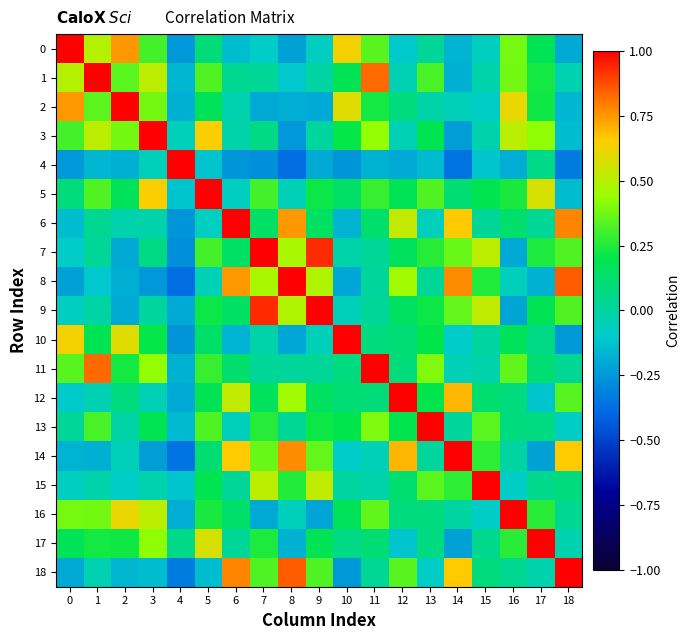

Reading right to left, extract all data points from this chart.

0: 18=-0.2	17=0.2	16=0.4	15=-0.1	14=-0.2	13=0.0	12=-0.1	11=0.3	10=0.6	9=-0.1	8=-0.2	7=-0.1	6=-0.1	5=0.1	4=-0.3	3=0.3	2=0.8	1=0.5	0=1.0
1: 18=-0.0	17=0.2	16=0.4	15=-0.0	14=-0.2	13=0.3	12=-0.0	11=0.8	10=0.2	9=-0.0	8=-0.1	7=0.0	6=0.0	5=0.3	4=-0.2	3=0.5	2=0.3	1=1.0	0=0.5
2: 18=-0.2	17=0.2	16=0.6	15=-0.1	14=-0.1	13=-0.0	12=0.1	11=0.2	10=0.6	9=-0.2	8=-0.2	7=-0.2	6=-0.0	5=0.2	4=-0.2	3=0.4	2=1.0	1=0.3	0=0.8
3: 18=-0.1	17=0.4	16=0.5	15=-0.0	14=-0.2	13=0.2	12=-0.0	11=0.4	10=0.2	9=0.0	8=-0.3	7=0.1	6=-0.0	5=0.7	4=-0.1	3=1.0	2=0.4	1=0.5	0=0.3
4: 18=-0.3	17=0.1	16=-0.2	15=-0.1	14=-0.4	13=-0.1	12=-0.2	11=-0.2	10=-0.3	9=-0.2	8=-0.4	7=-0.3	6=-0.3	5=-0.1	4=1.0	3=-0.1	2=-0.2	1=-0.2	0=-0.3
5: 18=-0.1	17=0.6	16=0.2	15=0.2	14=0.1	13=0.3	12=0.2	11=0.3	10=0.1	9=0.2	8=-0.0	7=0.3	6=-0.1	5=1.0	4=-0.1	3=0.7	2=0.2	1=0.3	0=0.1
6: 18=0.8	17=0.0	16=0.1	15=0.0	14=0.7	13=-0.1	12=0.5	11=0.1	10=-0.2	9=0.1	8=0.8	7=0.1	6=1.0	5=-0.1	4=-0.3	3=-0.0	2=-0.0	1=0.0	0=-0.1
7: 18=0.3	17=0.2	16=-0.2	15=0.5	14=0.4	13=0.3	12=0.2	11=0.0	10=-0.0	9=0.9	8=0.5	7=1.0	6=0.1	5=0.3	4=-0.3	3=0.1	2=-0.2	1=0.0	0=-0.1
8: 18=0.9	17=-0.2	16=-0.1	15=0.3	14=0.8	13=0.0	12=0.5	11=0.0	10=-0.2	9=0.5	8=1.0	7=0.5	6=0.8	5=-0.0	4=-0.4	3=-0.3	2=-0.2	1=-0.1	0=-0.2
9: 18=0.3	17=0.2	16=-0.2	15=0.5	14=0.4	13=0.2	12=0.2	11=0.0	10=-0.1	9=1.0	8=0.5	7=0.9	6=0.1	5=0.2	4=-0.2	3=0.0	2=-0.2	1=-0.0	0=-0.1
10: 18=-0.2	17=0.1	16=0.2	15=0.0	14=-0.1	13=0.2	12=0.1	11=0.1	10=1.0	9=-0.1	8=-0.2	7=-0.0	6=-0.2	5=0.1	4=-0.3	3=0.2	2=0.6	1=0.2	0=0.6
11: 18=0.0	17=0.1	16=0.4	15=-0.0	14=-0.0	13=0.4	12=0.1	11=1.0	10=0.1	9=0.0	8=0.0	7=0.0	6=0.1	5=0.3	4=-0.2	3=0.4	2=0.2	1=0.8	0=0.3
12: 18=0.3	17=-0.1	16=0.1	15=0.1	14=0.7	13=0.2	12=1.0	11=0.1	10=0.1	9=0.2	8=0.5	7=0.2	6=0.5	5=0.2	4=-0.2	3=-0.0	2=0.1	1=-0.0	0=-0.1
13: 18=-0.1	17=0.1	16=0.1	15=0.3	14=0.0	13=1.0	12=0.2	11=0.4	10=0.2	9=0.2	8=0.0	7=0.3	6=-0.1	5=0.3	4=-0.1	3=0.2	2=-0.0	1=0.3	0=0.0
14: 18=0.7	17=-0.2	16=-0.0	15=0.3	14=1.0	13=0.0	12=0.7	11=-0.0	10=-0.1	9=0.4	8=0.8	7=0.4	6=0.7	5=0.1	4=-0.4	3=-0.2	2=-0.1	1=-0.2	0=-0.2
15: 18=0.1	17=0.0	16=-0.1	15=1.0	14=0.3	13=0.3	12=0.1	11=-0.0	10=0.0	9=0.5	8=0.3	7=0.5	6=0.0	5=0.2	4=-0.1	3=-0.0	2=-0.1	1=-0.0	0=-0.1
16: 18=0.0	17=0.3	16=1.0	15=-0.1	14=-0.0	13=0.1	12=0.1	11=0.4	10=0.2	9=-0.2	8=-0.1	7=-0.2	6=0.1	5=0.2	4=-0.2	3=0.5	2=0.6	1=0.4	0=0.4
17: 18=-0.0	17=1.0	16=0.3	15=0.0	14=-0.2	13=0.1	12=-0.1	11=0.1	10=0.1	9=0.2	8=-0.2	7=0.2	6=0.0	5=0.6	4=0.1	3=0.4	2=0.2	1=0.2	0=0.2
18: 18=1.0	17=-0.0	16=0.0	15=0.1	14=0.7	13=-0.1	12=0.3	11=0.0	10=-0.2	9=0.3	8=0.9	7=0.3	6=0.8	5=-0.1	4=-0.3	3=-0.1	2=-0.2	1=-0.0	0=-0.2